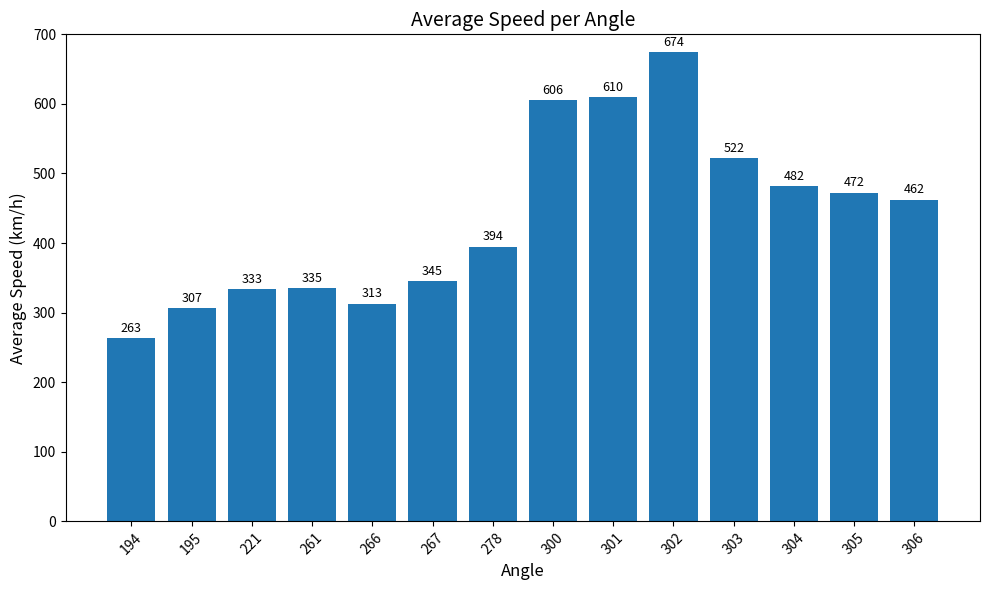

Does the chart contain any negative values?

No